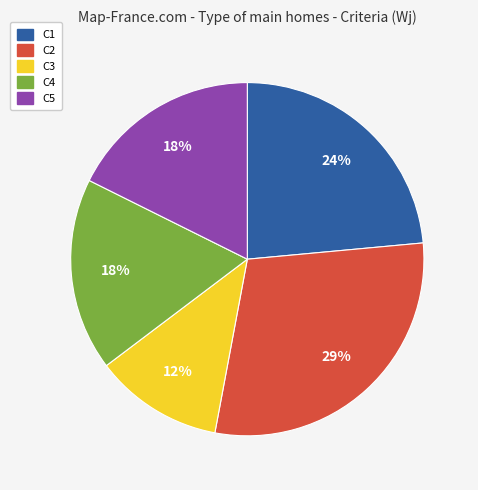

True or false: C3 accounts for 12% of the total.

True